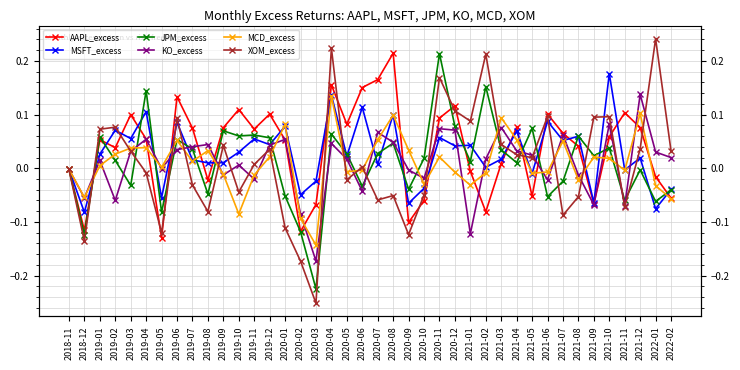

Where is MSFT_excess nearest to the value 0?

2021-02